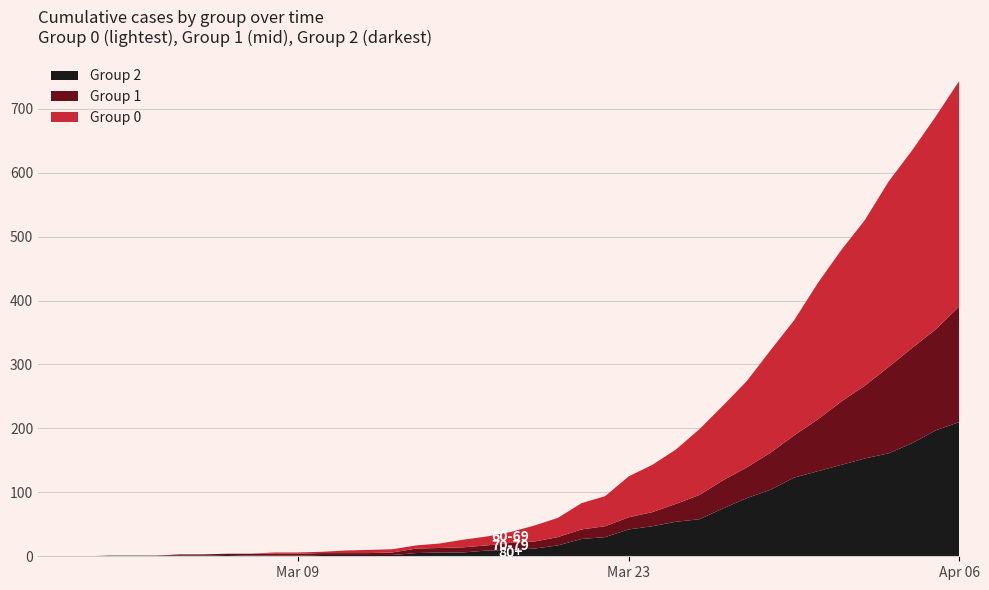

Reading left to right, list all the values displayed in this chart.

Group 2: 2020-02-27=0	2020-02-28=0	2020-02-29=0	2020-03-01=1	2020-03-02=1	2020-03-03=1	2020-03-04=1	2020-03-05=1	2020-03-06=2	2020-03-07=1	2020-03-08=1	2020-03-09=1	2020-03-10=2	2020-03-11=2	2020-03-12=2	2020-03-13=2	2020-03-14=5	2020-03-15=6	2020-03-16=6	2020-03-17=9	2020-03-18=10	2020-03-19=12	2020-03-20=17	2020-03-21=27	2020-03-22=30	2020-03-23=42	2020-03-24=47	2020-03-25=54	2020-03-26=58	2020-03-27=75	2020-03-28=91	2020-03-29=104	2020-03-30=123	2020-03-31=133	2020-04-01=143	2020-04-02=153	2020-04-03=161	2020-04-04=177	2020-04-05=197	2020-04-06=210
Group 1: 2020-02-27=0	2020-02-28=0	2020-02-29=0	2020-03-01=0	2020-03-02=0	2020-03-03=0	2020-03-04=2	2020-03-05=2	2020-03-06=2	2020-03-07=3	2020-03-08=3	2020-03-09=3	2020-03-10=3	2020-03-11=3	2020-03-12=3	2020-03-13=4	2020-03-14=7	2020-03-15=7	2020-03-16=8	2020-03-17=8	2020-03-18=11	2020-03-19=11	2020-03-20=13	2020-03-21=15	2020-03-22=17	2020-03-23=19	2020-03-24=22	2020-03-25=28	2020-03-26=38	2020-03-27=44	2020-03-28=48	2020-03-29=58	2020-03-30=66	2020-03-31=81	2020-04-01=99	2020-04-02=114	2020-04-03=135	2020-04-04=149	2020-04-05=158	2020-04-06=181
Group 0: 2020-02-27=0	2020-02-28=0	2020-02-29=0	2020-03-01=0	2020-03-02=0	2020-03-03=0	2020-03-04=0	2020-03-05=0	2020-03-06=0	2020-03-07=0	2020-03-08=2	2020-03-09=2	2020-03-10=2	2020-03-11=4	2020-03-12=5	2020-03-13=5	2020-03-14=5	2020-03-15=7	2020-03-16=12	2020-03-17=14	2020-03-18=17	2020-03-19=25	2020-03-20=30	2020-03-21=41	2020-03-22=47	2020-03-23=64	2020-03-24=74	2020-03-25=85	2020-03-26=103	2020-03-27=117	2020-03-28=135	2020-03-29=160	2020-03-30=180	2020-03-31=213	2020-04-01=237	2020-04-02=259	2020-04-03=290	2020-04-04=309	2020-04-05=333	2020-04-06=353